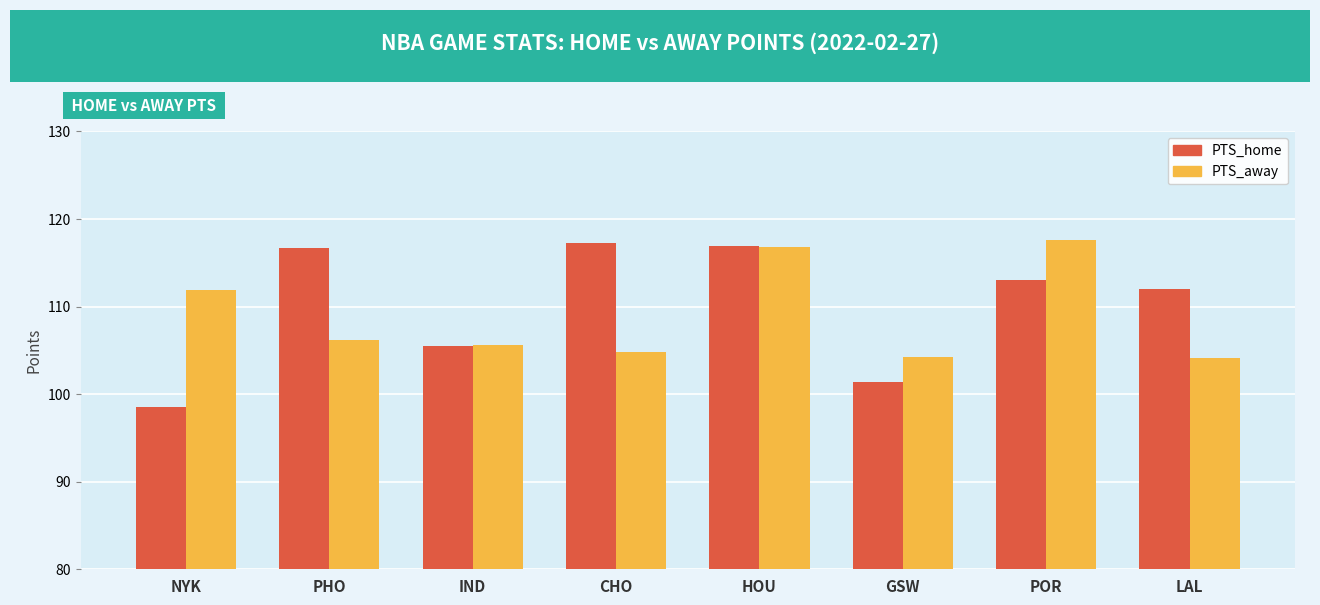

What is the lowest value of the PTS_away series?

104.1